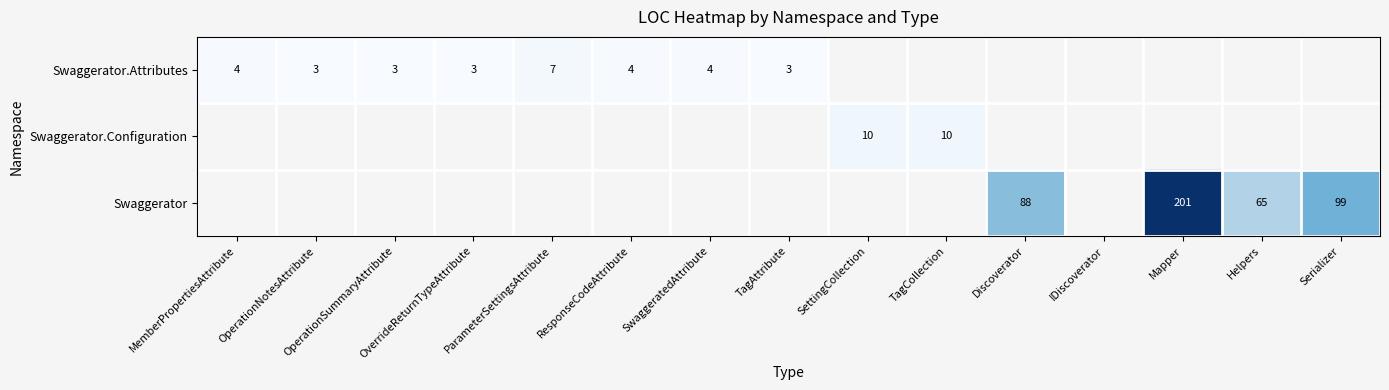

True or false: Swaggerator.Attributes has a value of 3 at OperationSummaryAttribute.

True